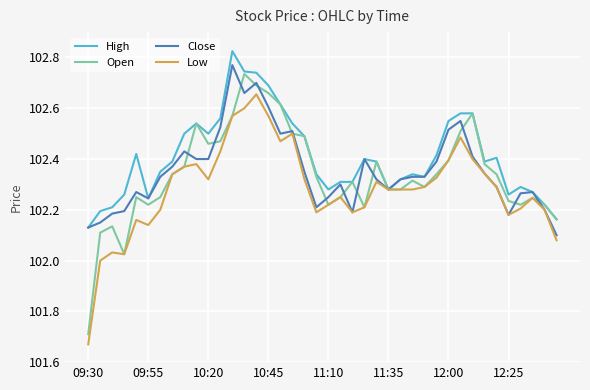

Which series has the largest total across all categories?

High